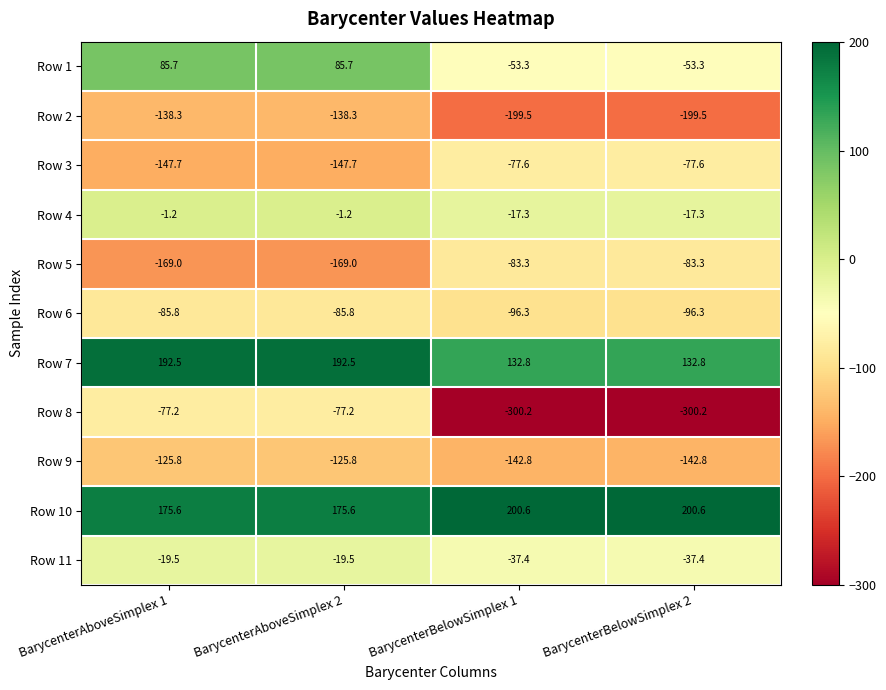

At how many categories does at least one series exceed 182?

4